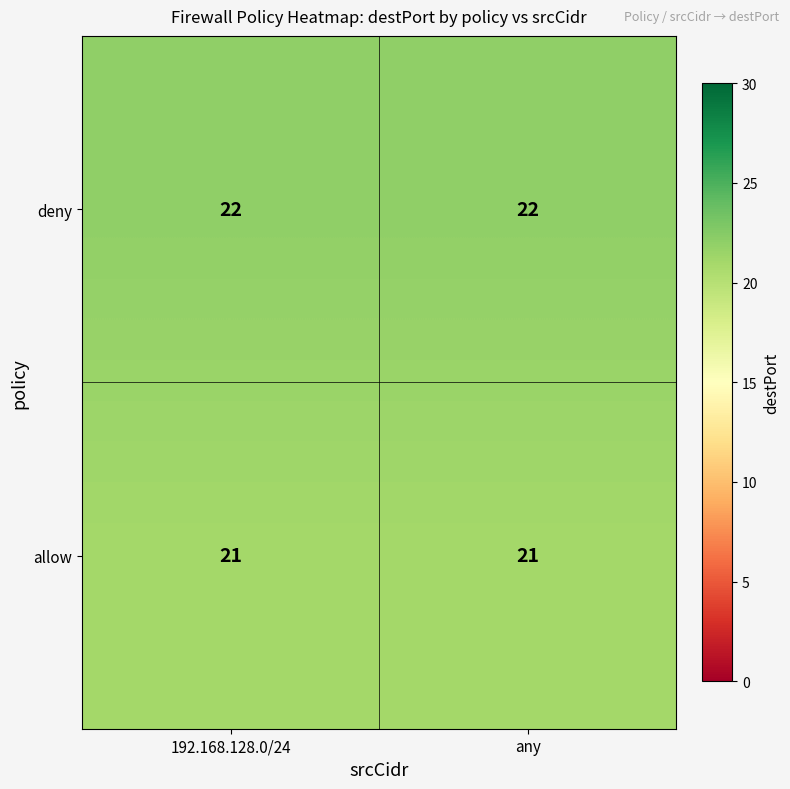

What is the total value across all series at 192.168.128.0/24?

43